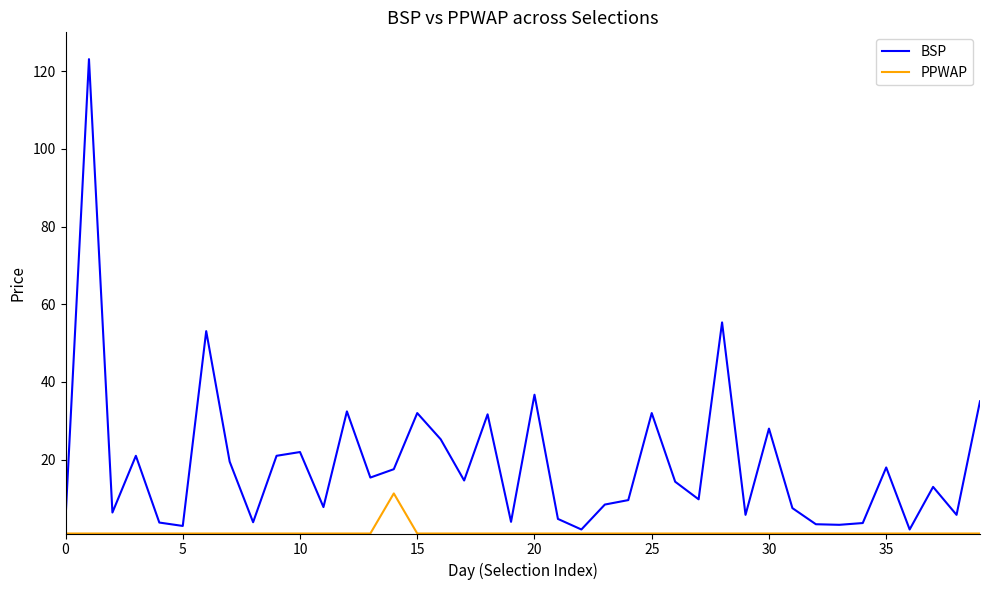

Which series has the largest range (max minus min)?

BSP